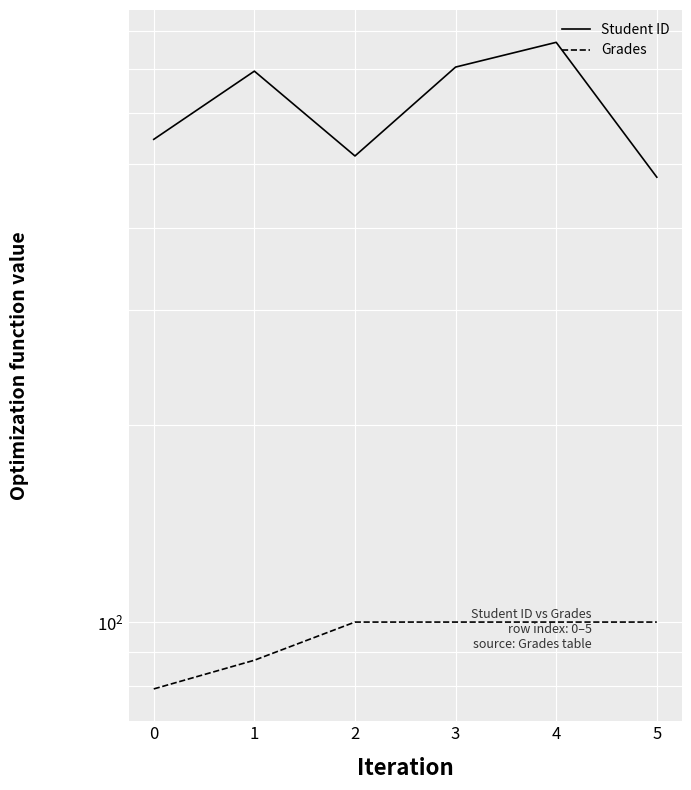

At 1, list the series in order from largest to smallest.

Student ID, Grades